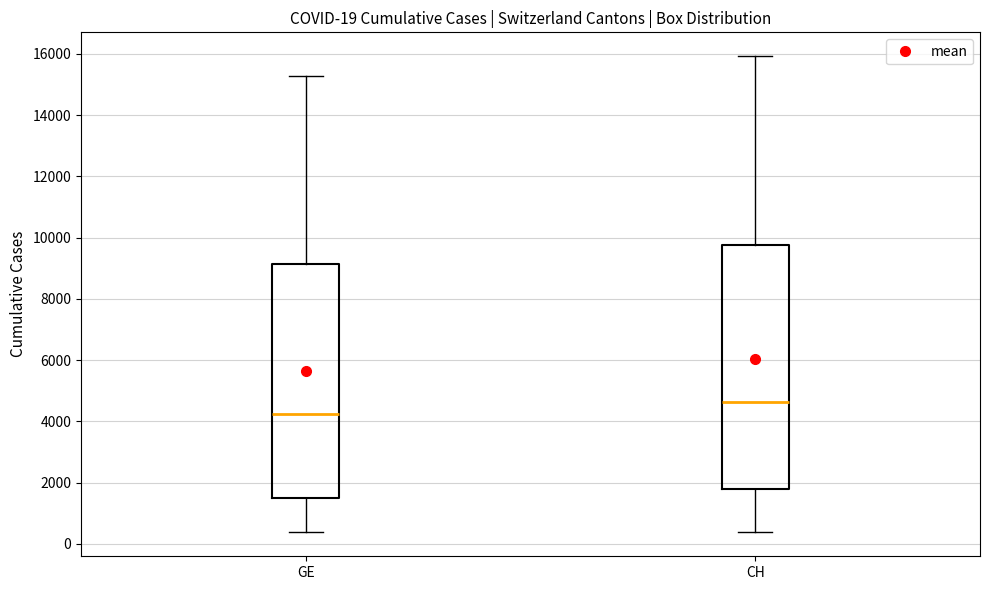

Which box has the highest median line?

CH